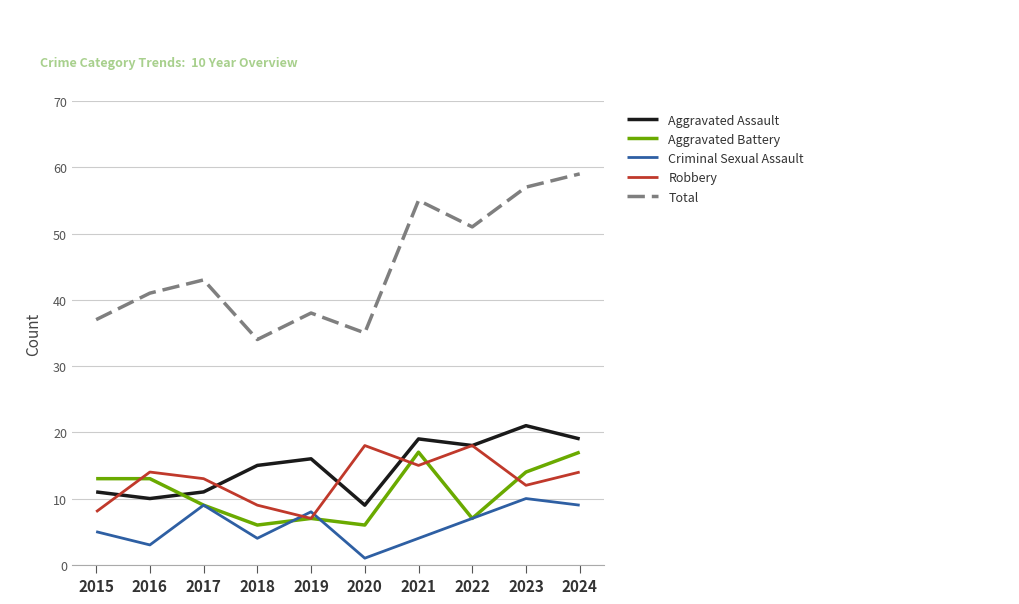

What is the spread (max minus min) of values at 2021?

51